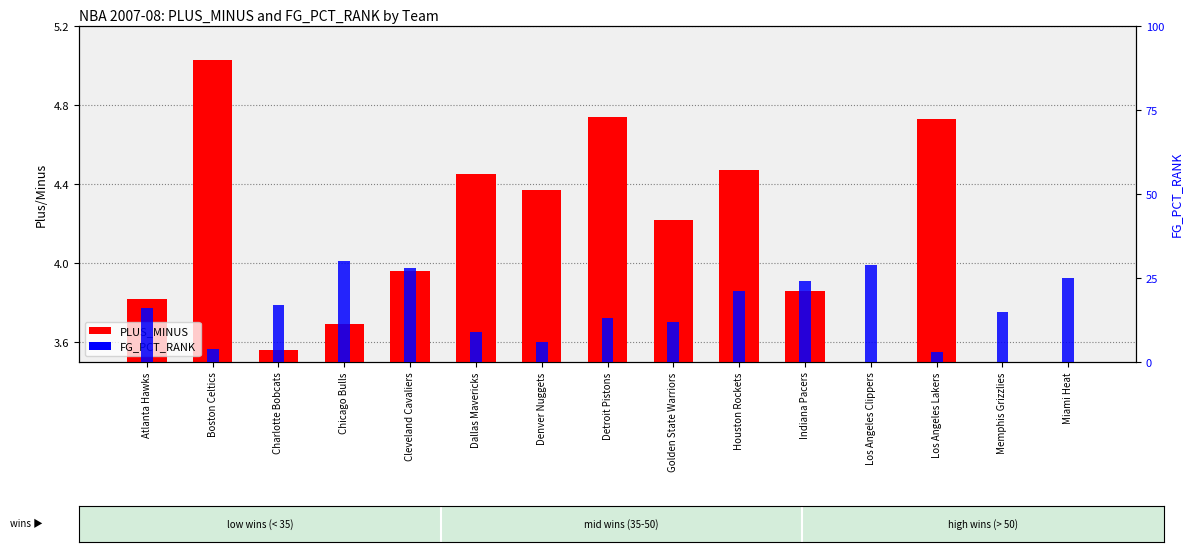

What is the difference between the PLUS_MINUS values at Los Angeles Clippers and Detroit Pistons?

1.5